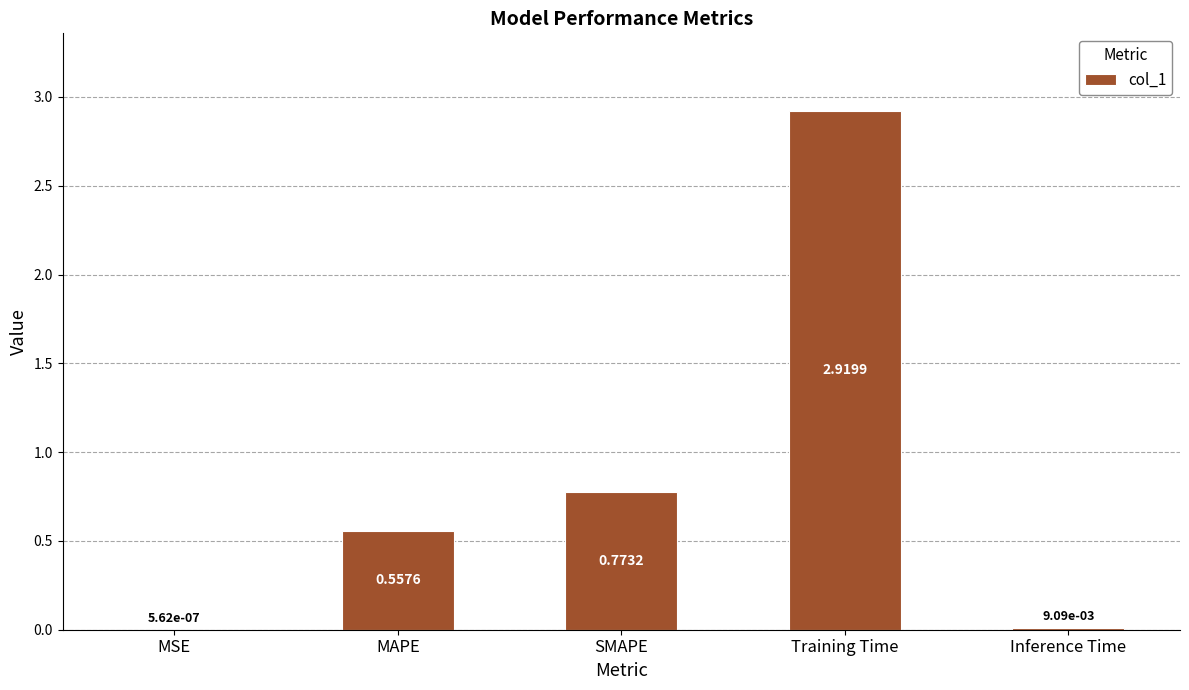

Which has a higher value, MAPE or Training Time?

Training Time